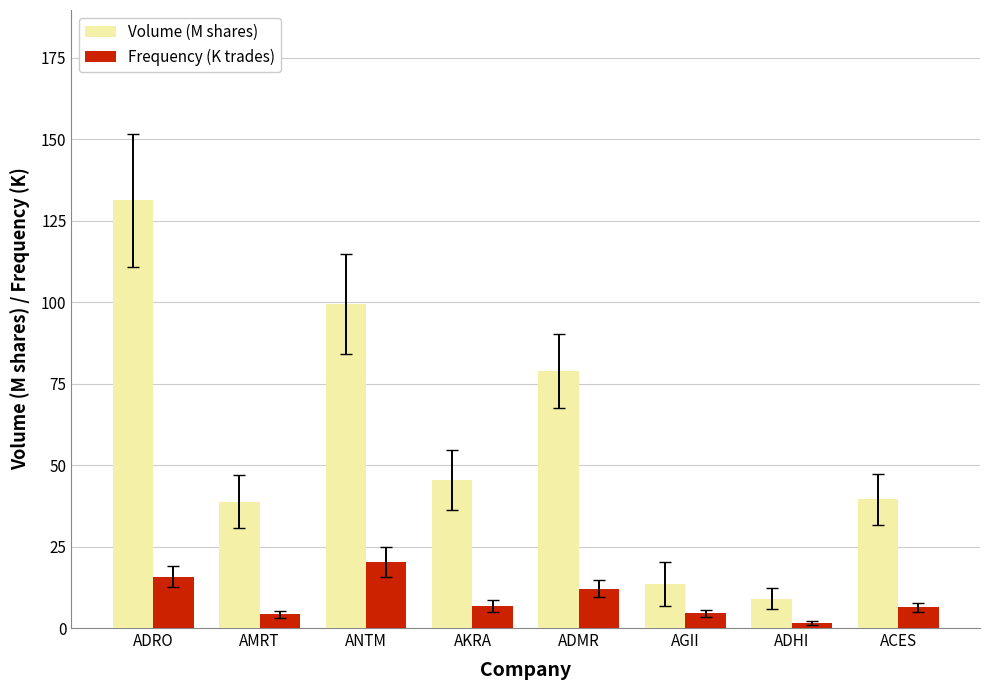

What is the approximate value of Frequency (K trades) at AKRA?

6.9